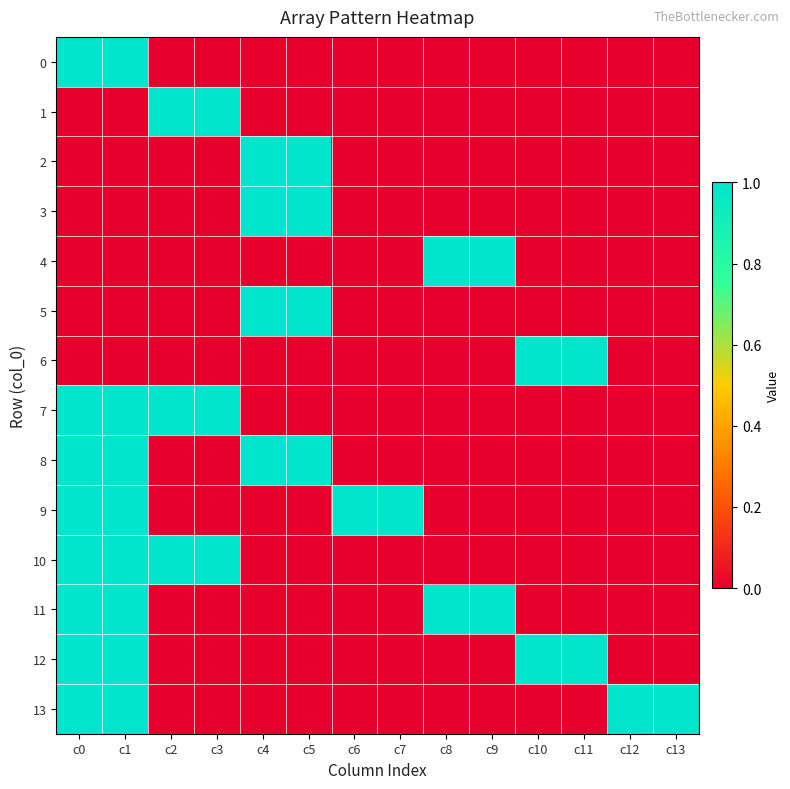

Which label corresponds to the smallest value in the chart?

c2